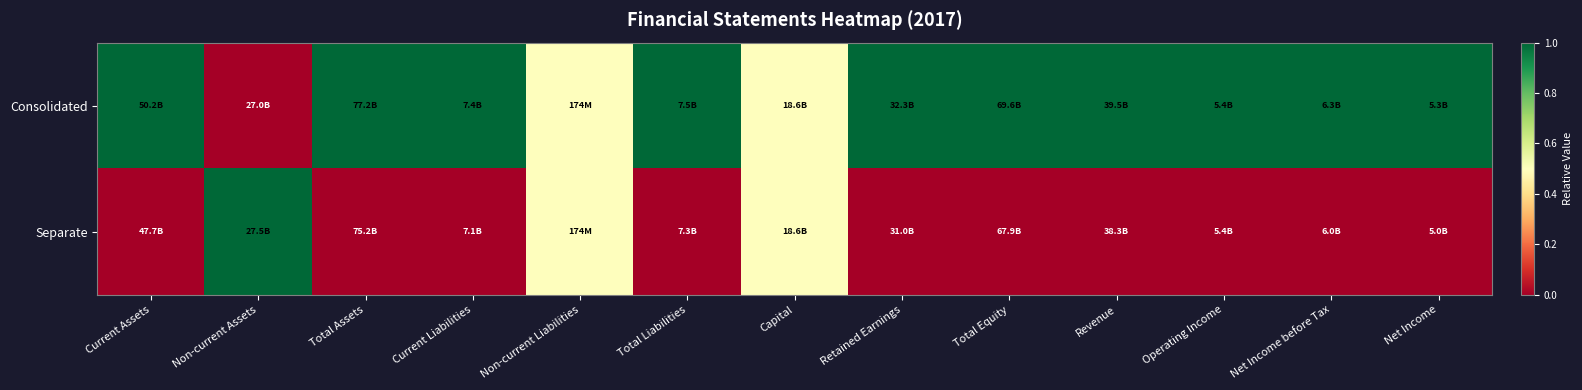

Reading left to right, what are all the values shown in this chart?

Consolidated: Current Assets=1.0	Non-current Assets=0.0	Total Assets=1.0	Current Liabilities=1.0	Non-current Liabilities=0.5	Total Liabilities=1.0	Capital=0.5	Retained Earnings=1.0	Total Equity=1.0	Revenue=1.0	Operating Income=1.0	Net Income before Tax=1.0	Net Income=1.0
Separate: Current Assets=0.0	Non-current Assets=1.0	Total Assets=0.0	Current Liabilities=0.0	Non-current Liabilities=0.5	Total Liabilities=0.0	Capital=0.5	Retained Earnings=0.0	Total Equity=0.0	Revenue=0.0	Operating Income=0.0	Net Income before Tax=0.0	Net Income=0.0